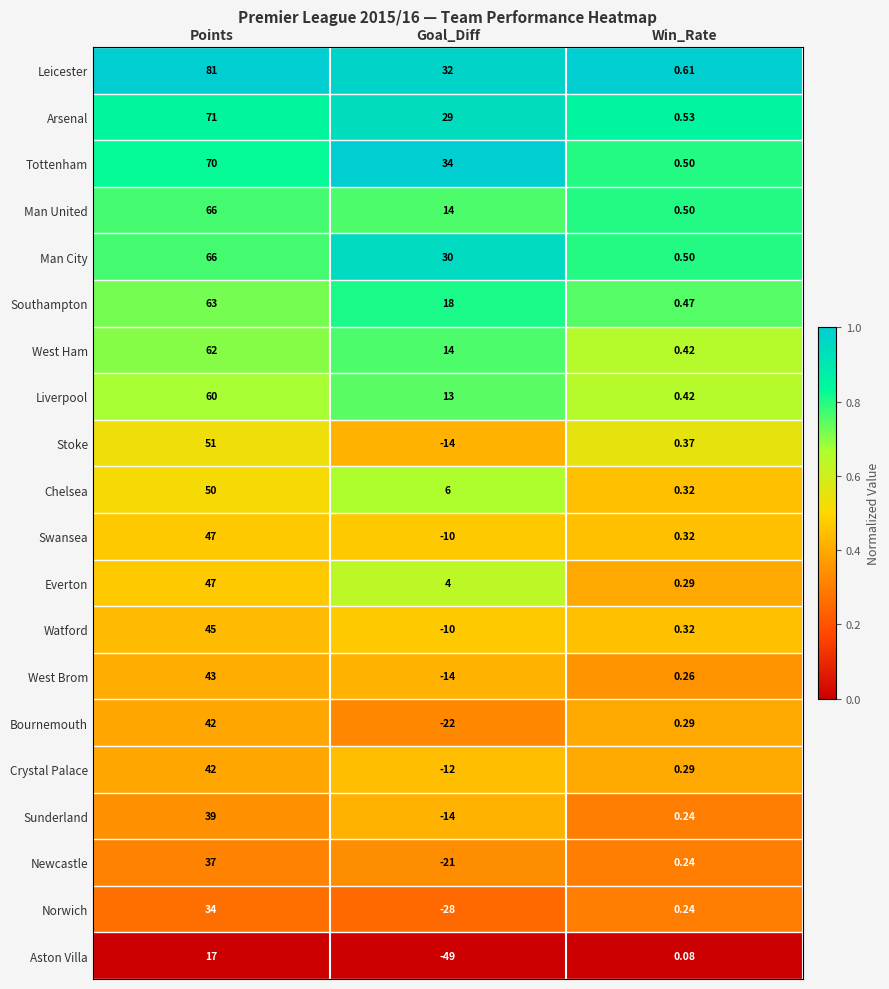

At which label is Sunderland closest to 12?

Win_Rate